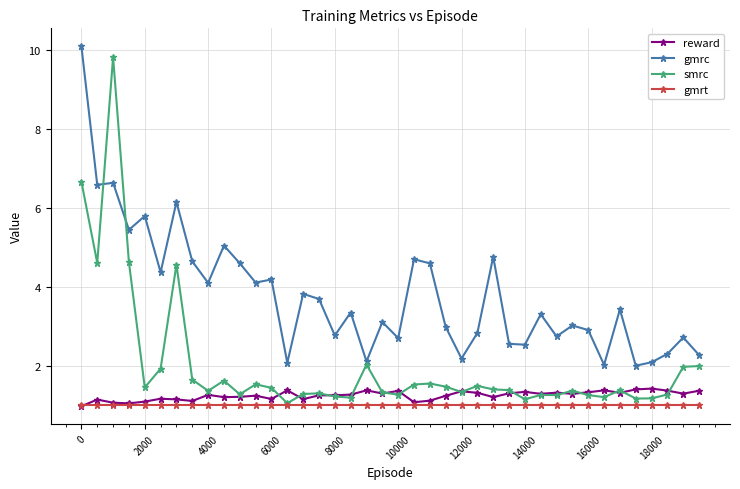

What is the maximum value shown in the chart?

10.1